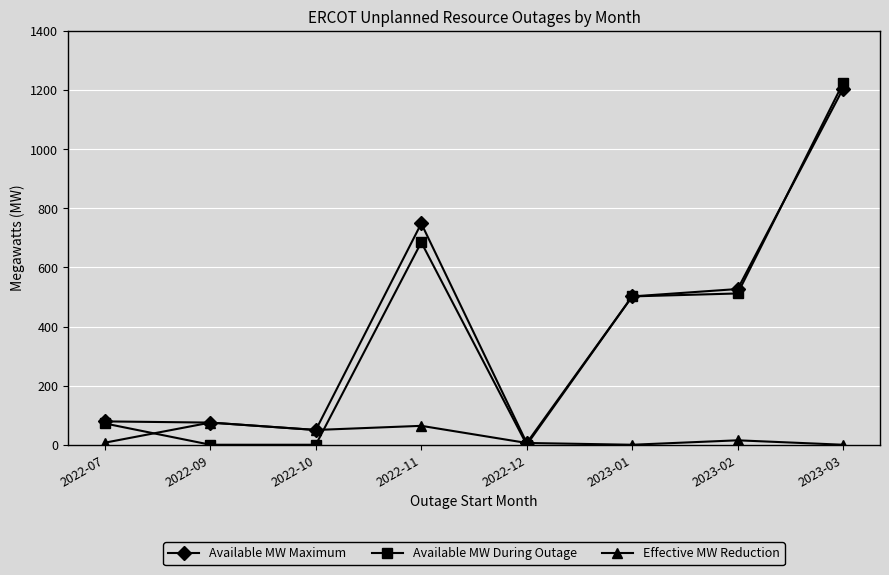

How many categories are shown in the chart?

8